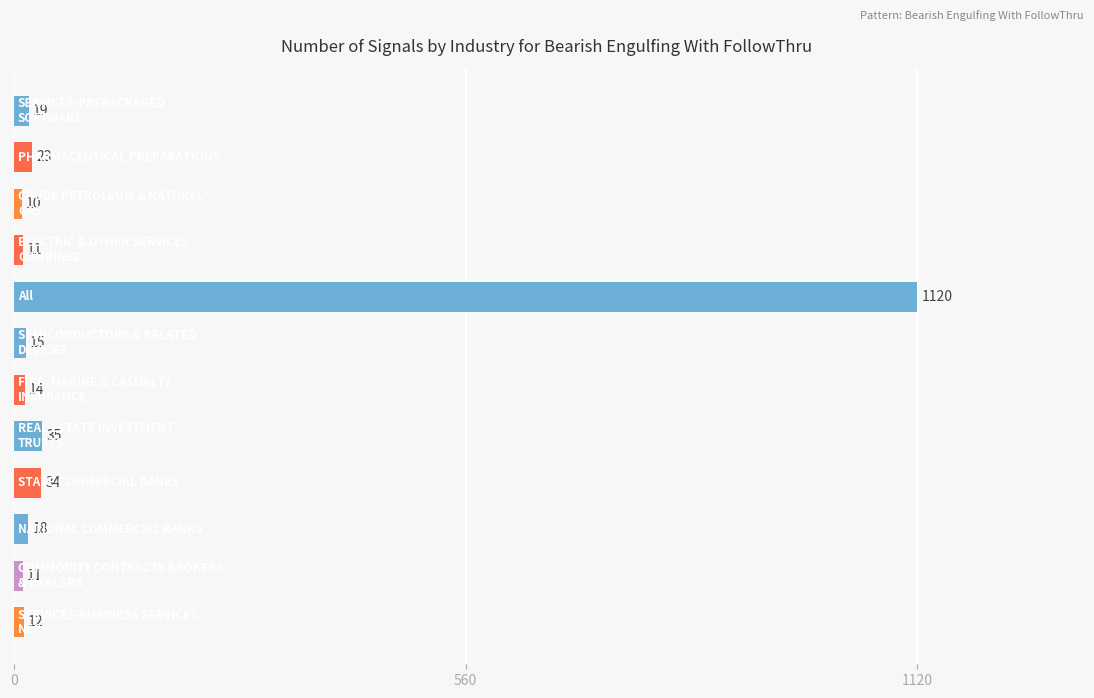

What is the value of the 6th bar from the top?

15